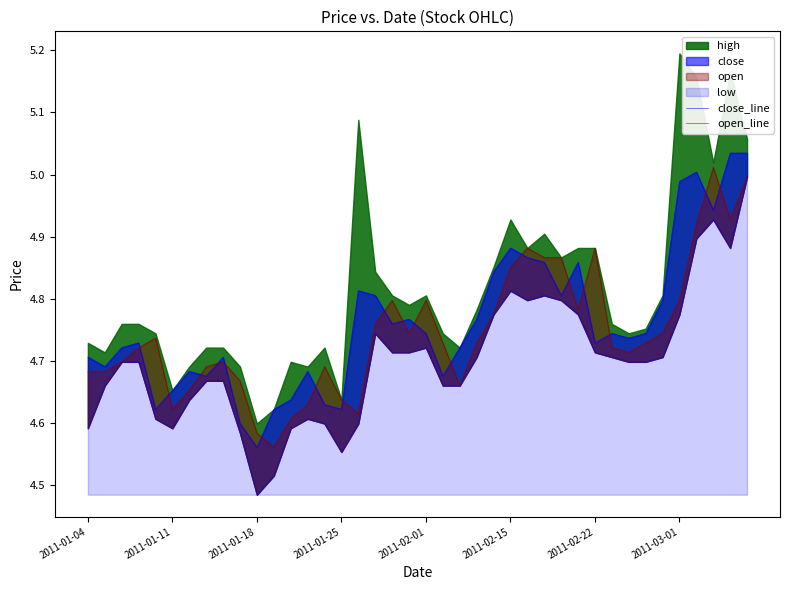

What is the difference between the maximum and minimum values in the open_line series?

0.5